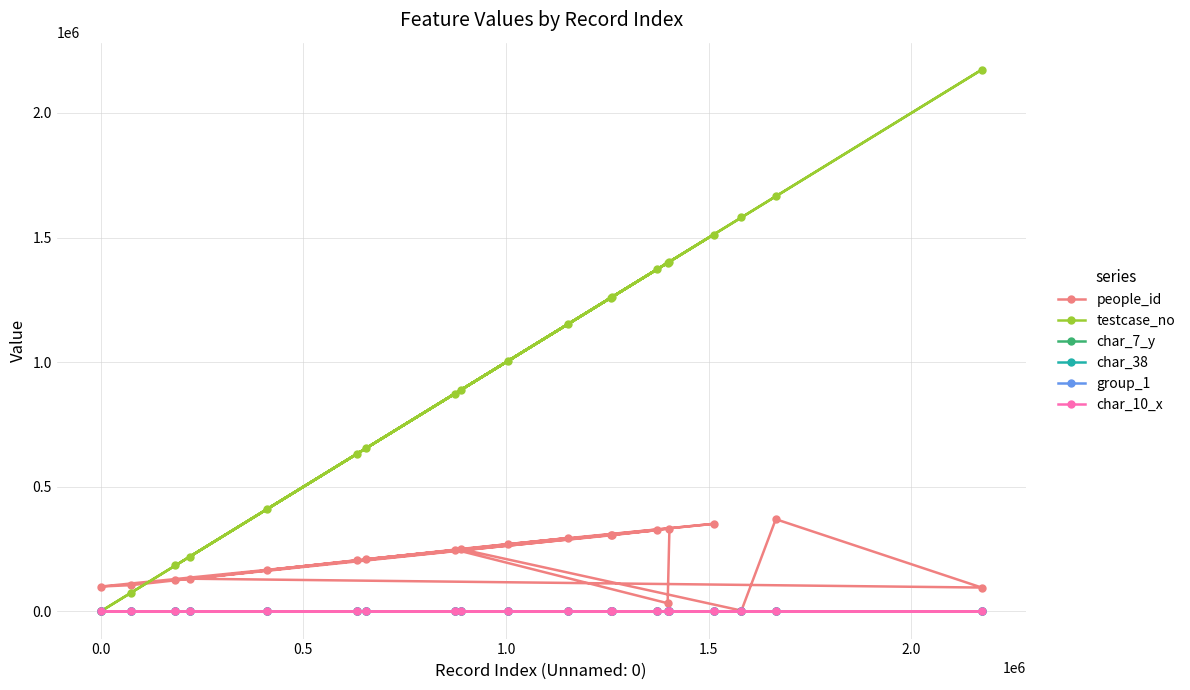

Which series has the largest range (max minus min)?

testcase_no